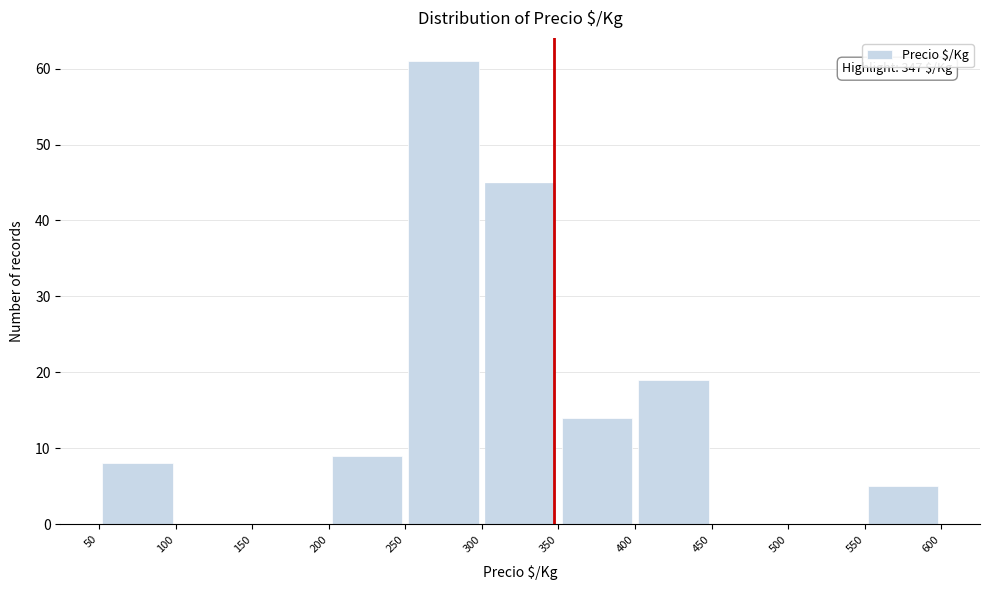

Over which range of the x-axis is the bar tallest?

250 to 300